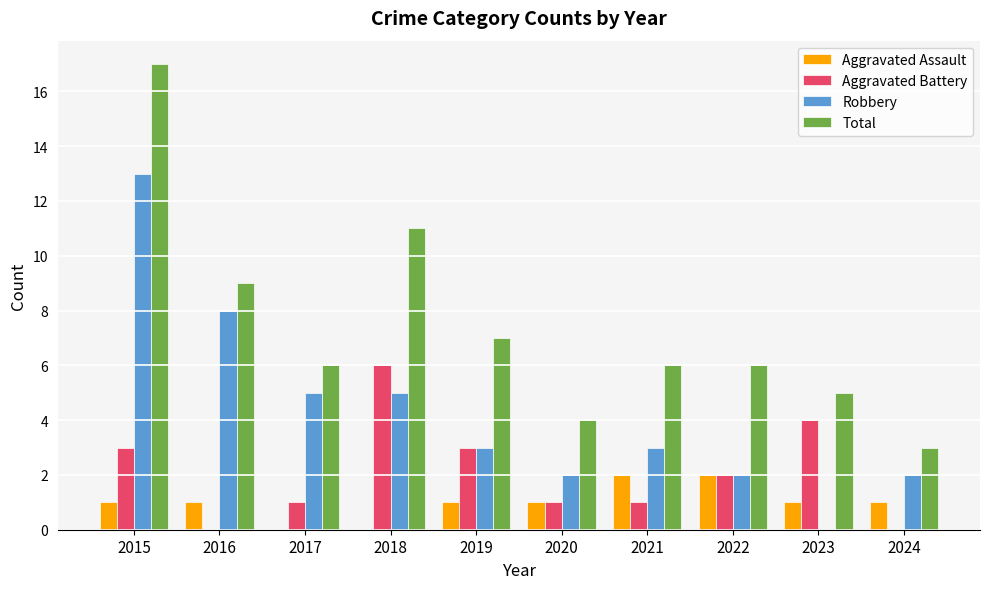

What is the total value across all series at 2016?

18